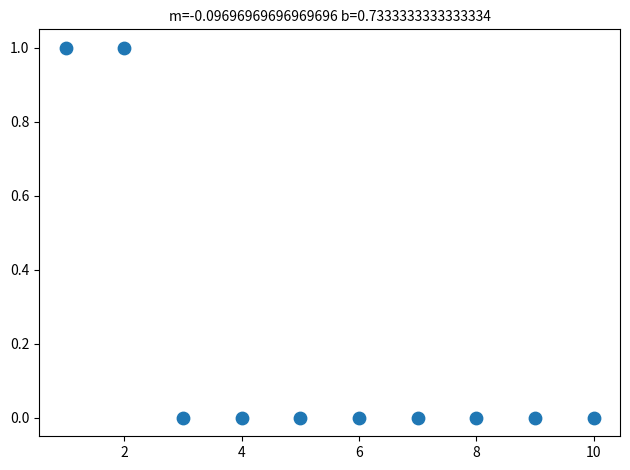

What is the range of X values (max minus min)?

9